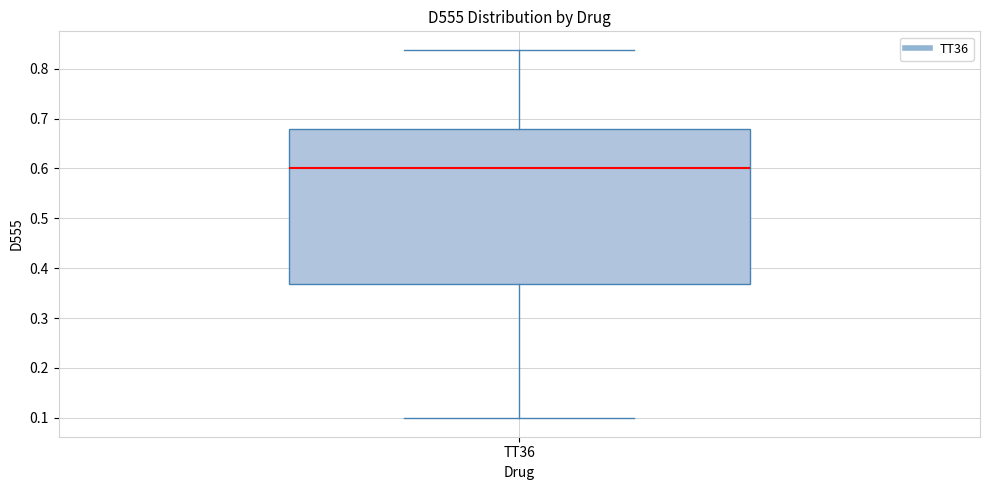

Read this box plot against the y-axis: the position of the median line, the range covered by the box, and the ends of both whiskers. The values are not printed on the chart, so give them approximately, as read against the axis.

median 0.60, box 0.37 to 0.68, whiskers 0.10 to 0.84